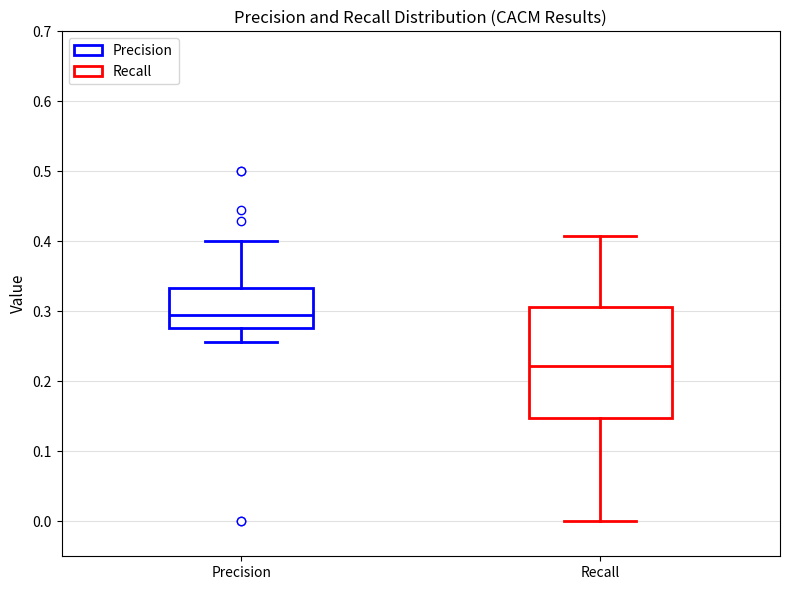

Which box is the tallest, from its lower edge to its upper edge?

Recall